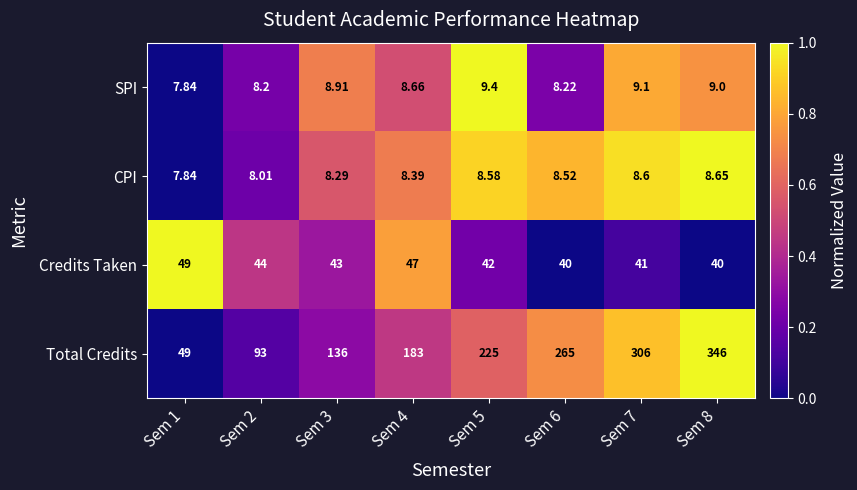

Which series changed the most between Sem 1 and Sem 7?

Total Credits